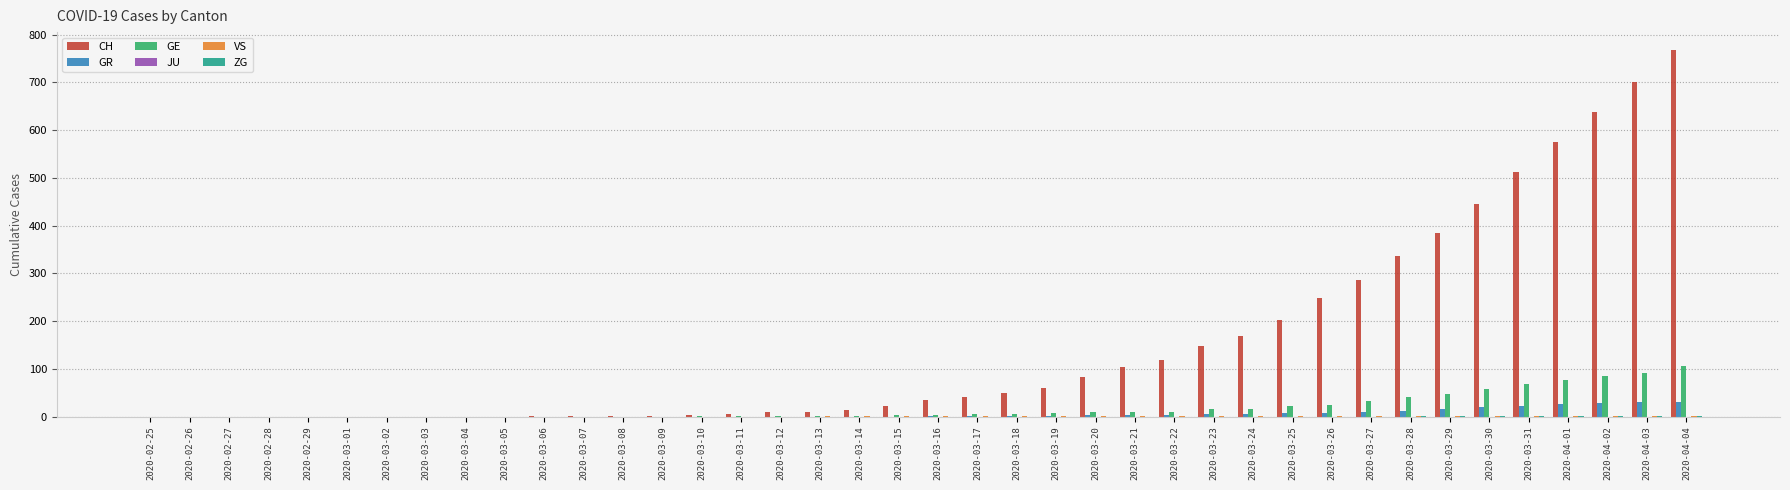

Which series changed the most between 2020-03-10 and 2020-03-17?

CH